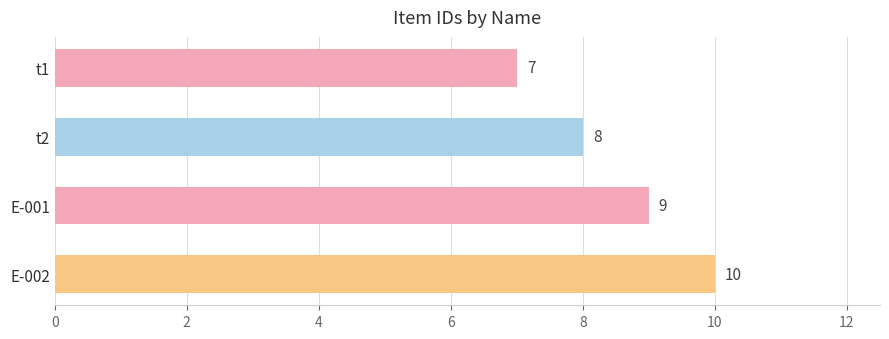

List the labels in order of value, largest first.

E-002, E-001, t2, t1